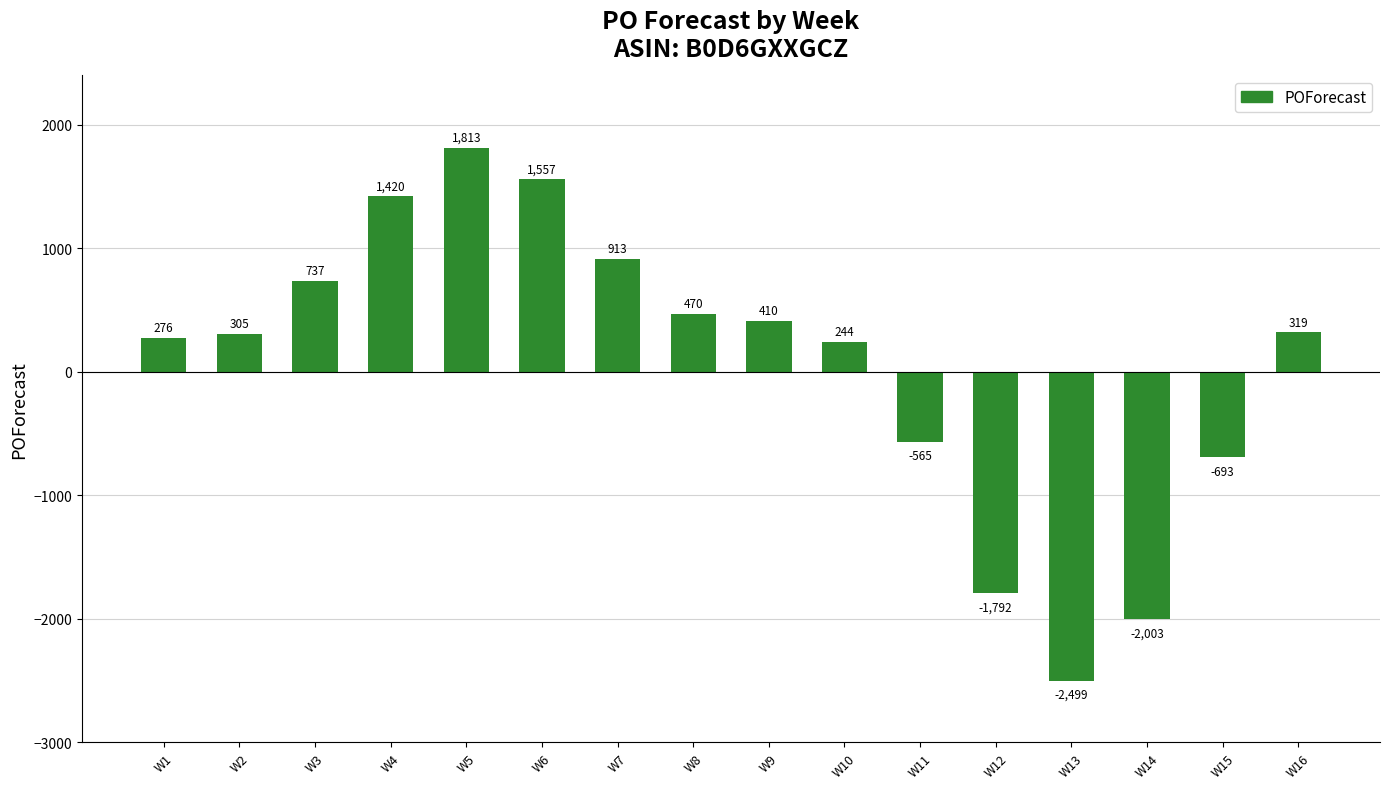

List the labels in order of value, smallest first.

W13, W14, W12, W15, W11, W10, W1, W2, W16, W9, W8, W3, W7, W4, W6, W5